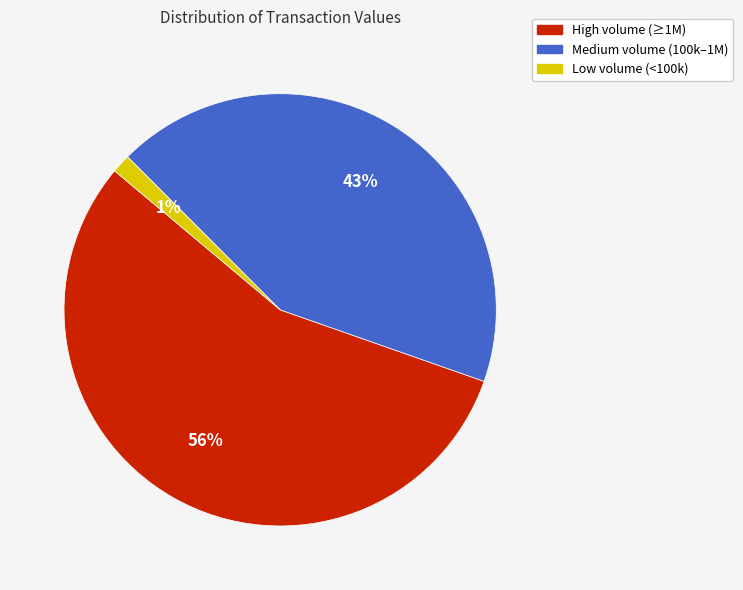

Is there a majority slice in this chart?

Yes